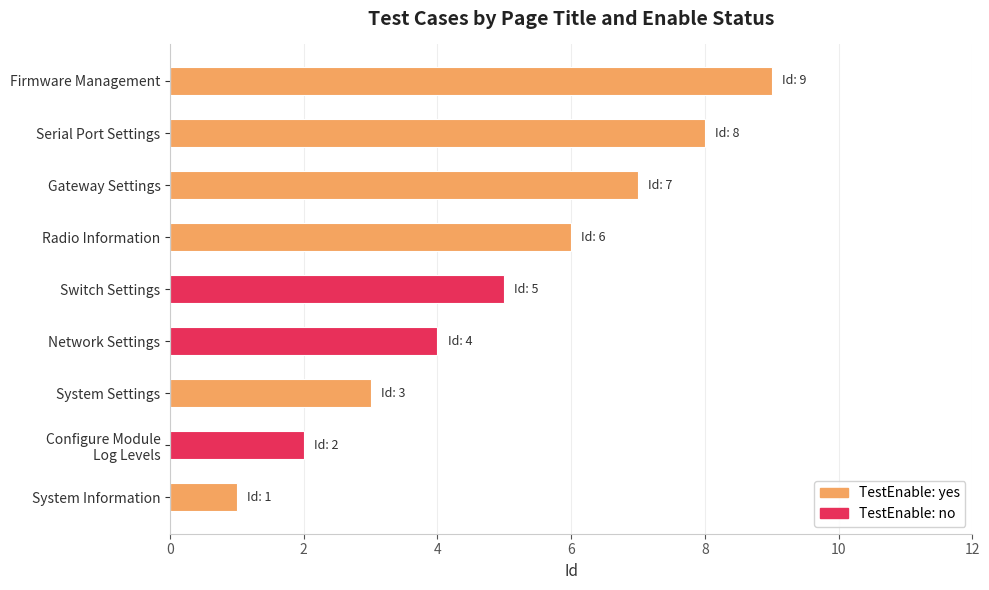

How many values in the TestEnable: no series exceed 0?

3